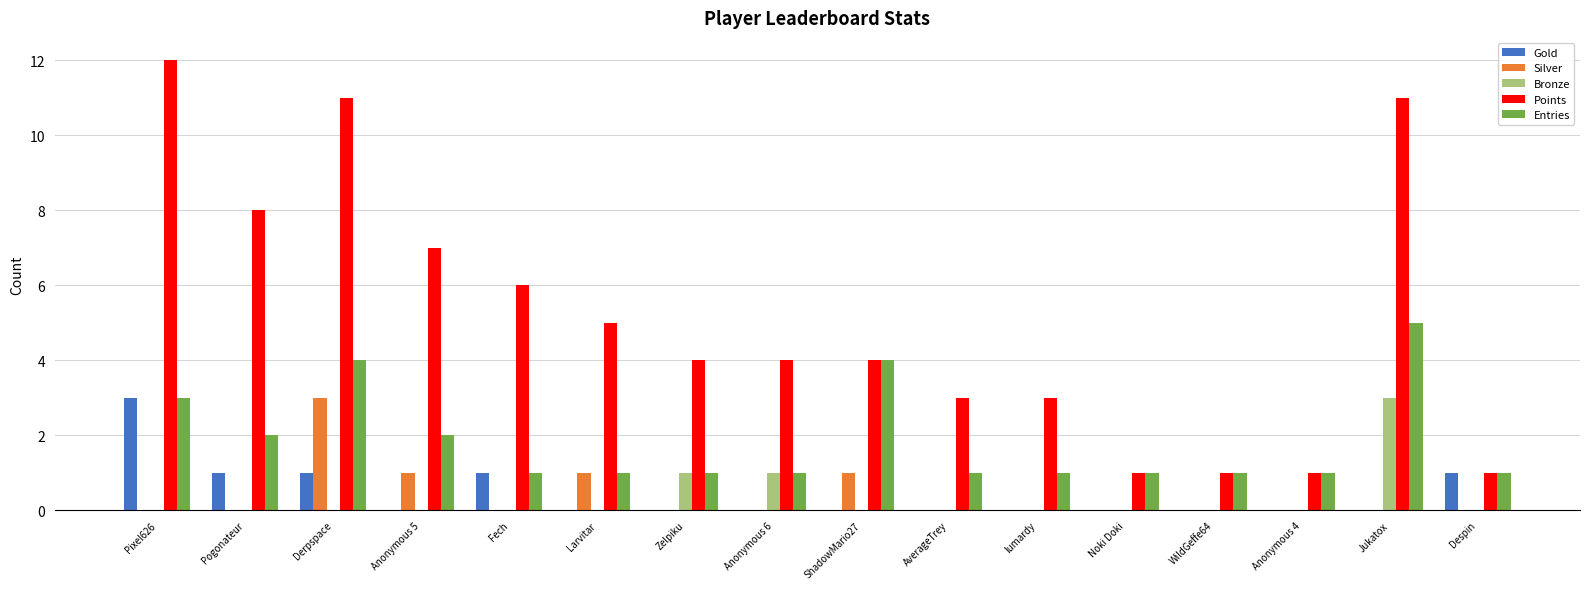

What are all the series names shown in the legend?

Gold, Silver, Bronze, Points, Entries